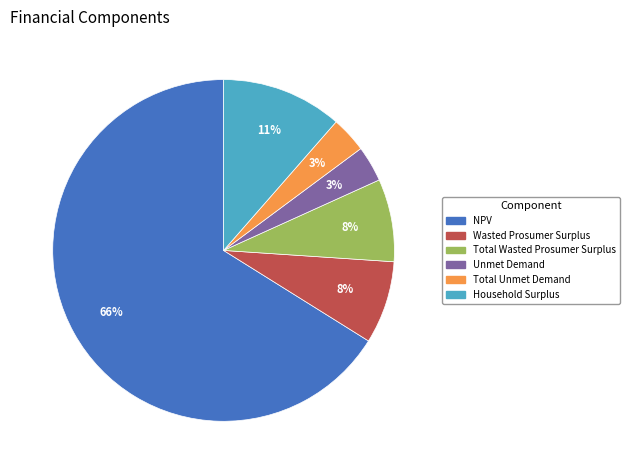

Combined, do Total Unmet Demand and Wasted Prosumer Surplus account for over 50%?

No